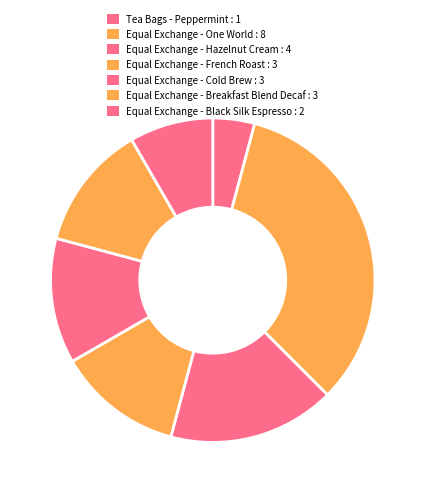

What percentage is NOT represented by Equal Exchange - Black Silk Espresso?

91.7%